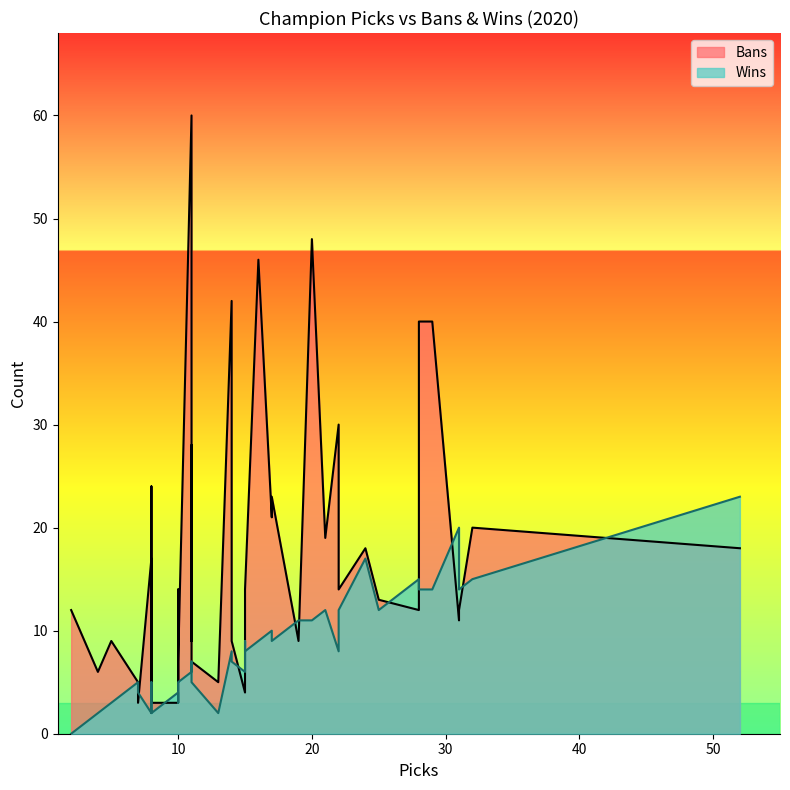

True or false: Wins and Bans cross at least once.

True